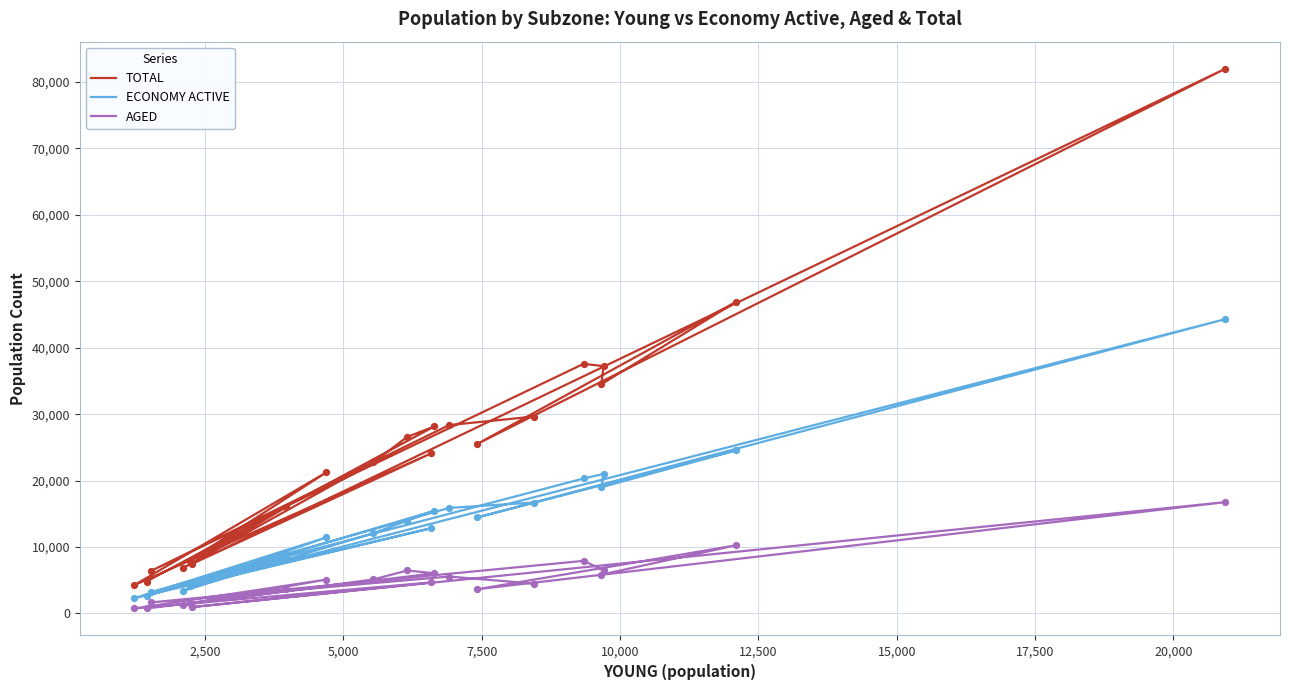

At how many categories does at least one series exceed 20207?

13